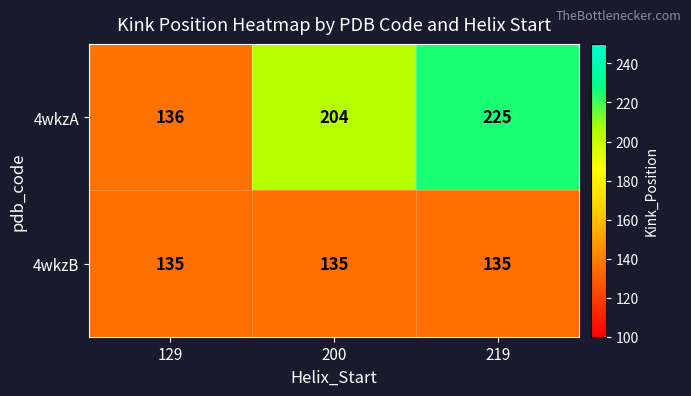

What is the difference between the highest and lowest values at 219?

90